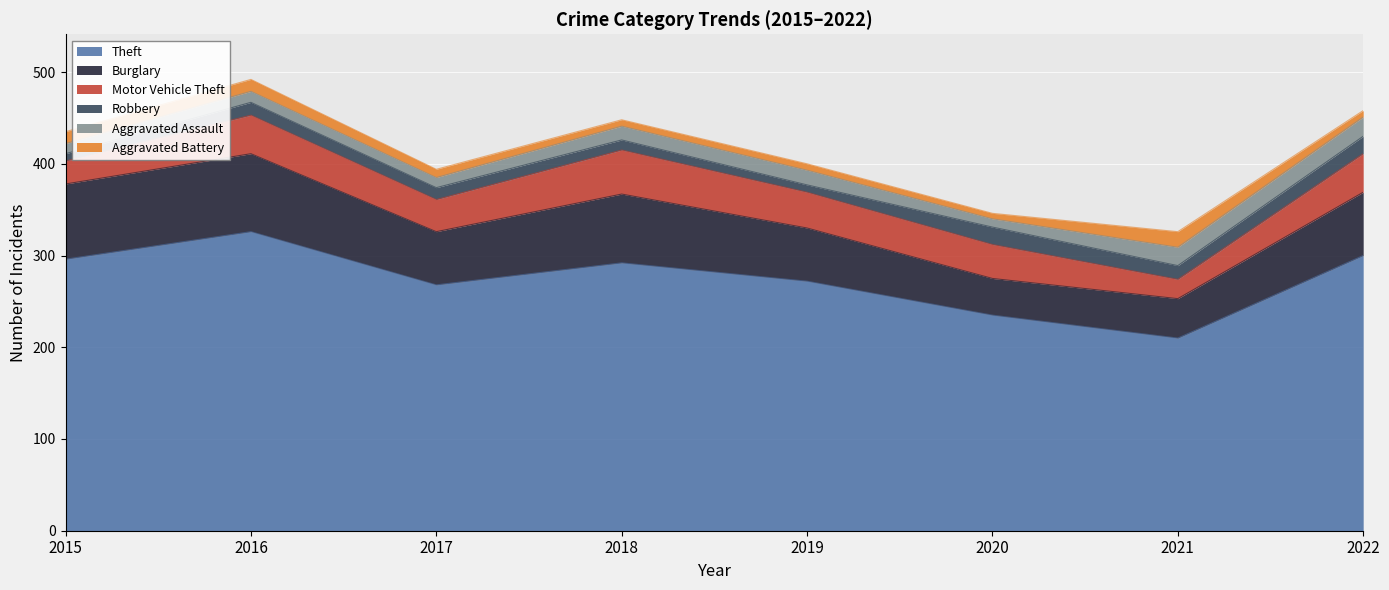

Is the value of Aggravated Assault at 2018 greater than the value of Aggravated Battery at 2018?

Yes